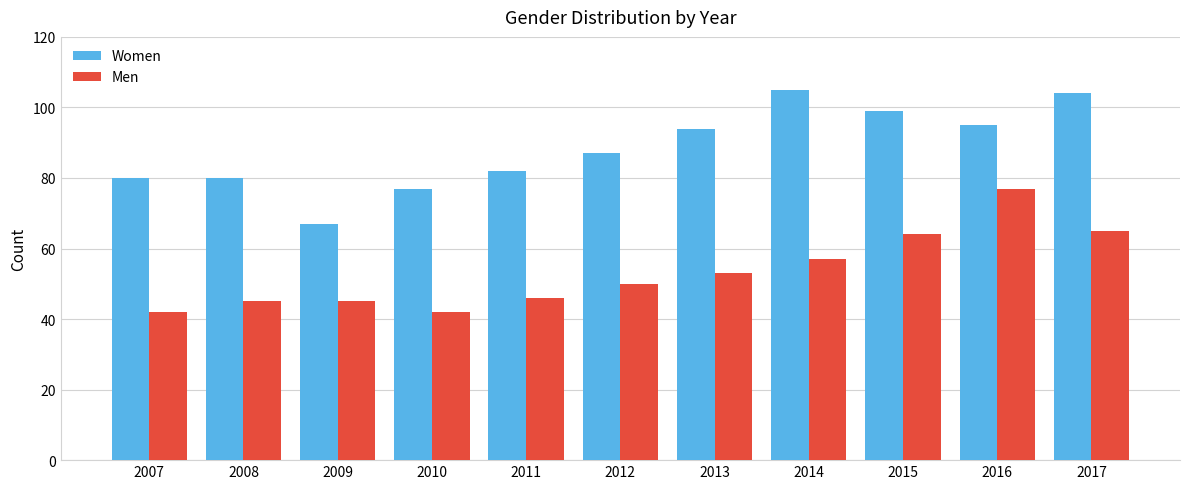

What is the value of the Women bar at the 6th from the left?

87